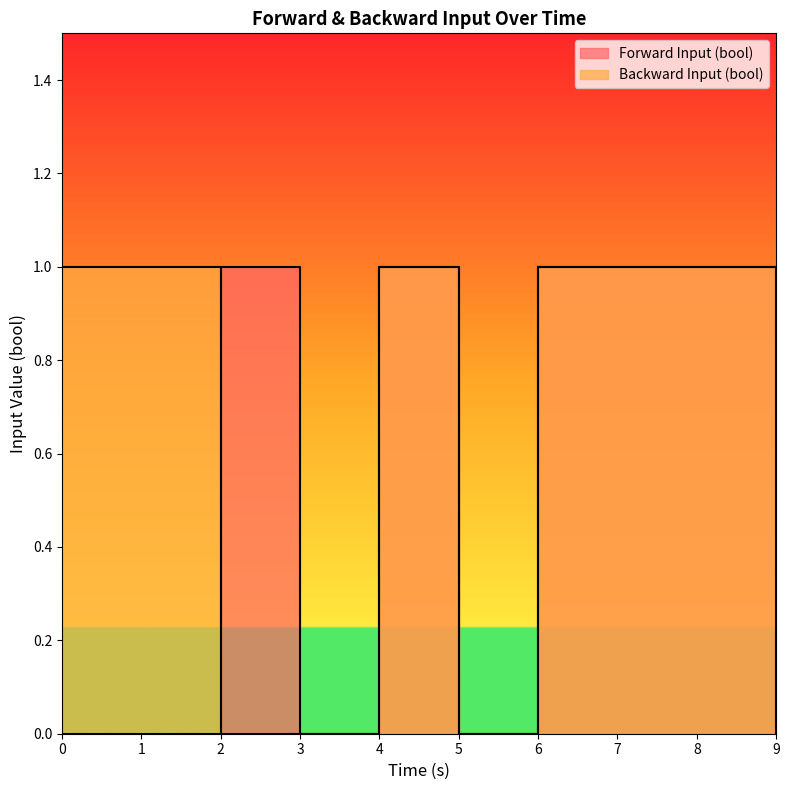

What is the total value across all series at 8?

2